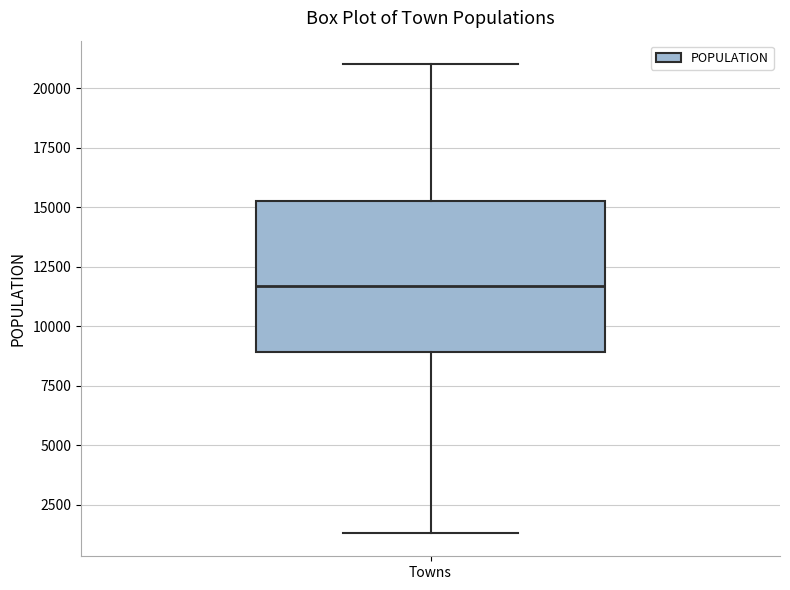

Read this box plot against the y-axis: the position of the median line, the range covered by the box, and the ends of both whiskers. The values are not printed on the chart, so give them approximately, as read against the axis.

median 11500, box 9000 to 15500, whiskers 1500 to 21000